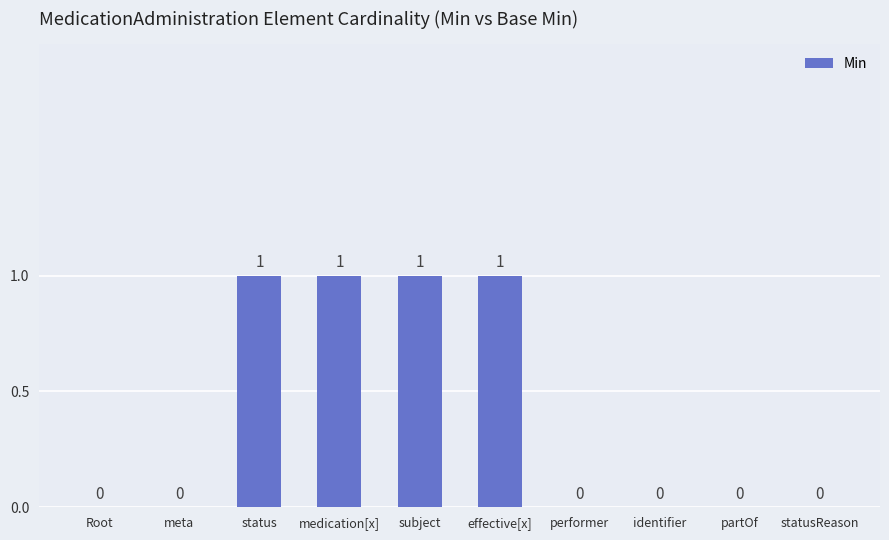

Read the value at effective[x].

1